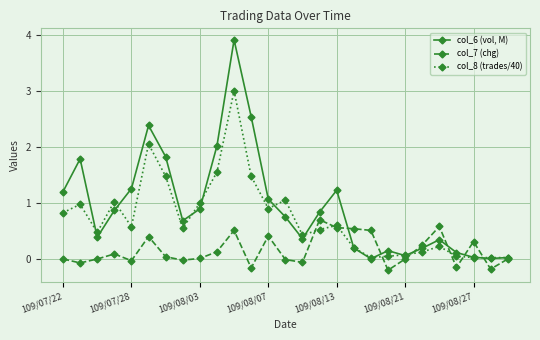

What is the difference between the maximum and minimum values in the col_6 (vol, M) series?

3.9